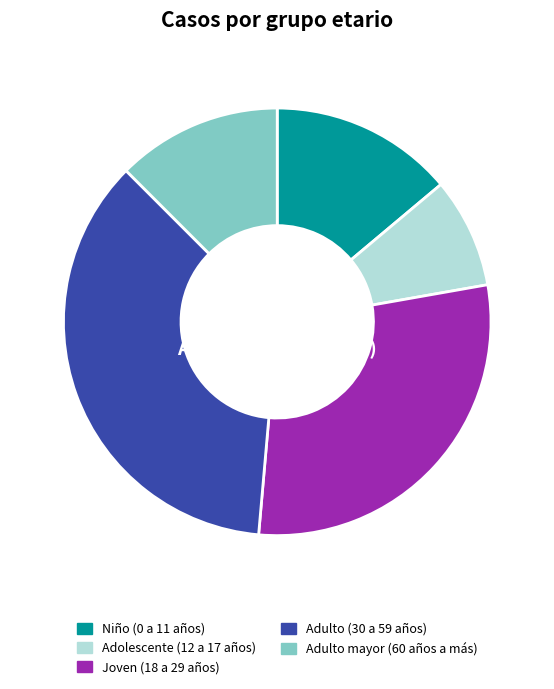

How many segments does this pie chart have?

5